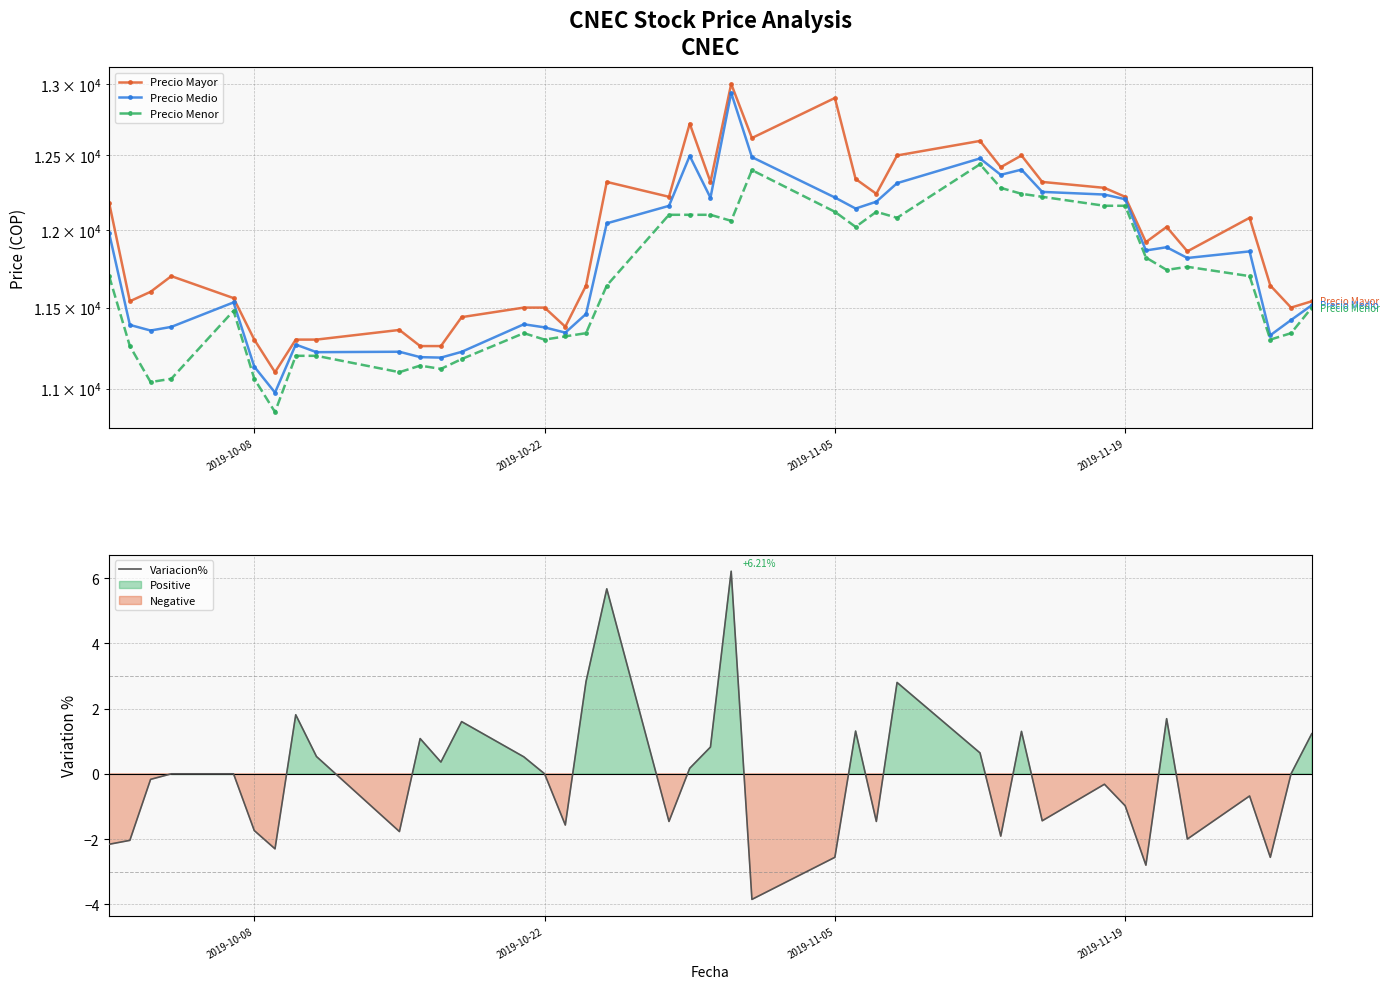

How many data points in Precio Mayor are above 11920?

19